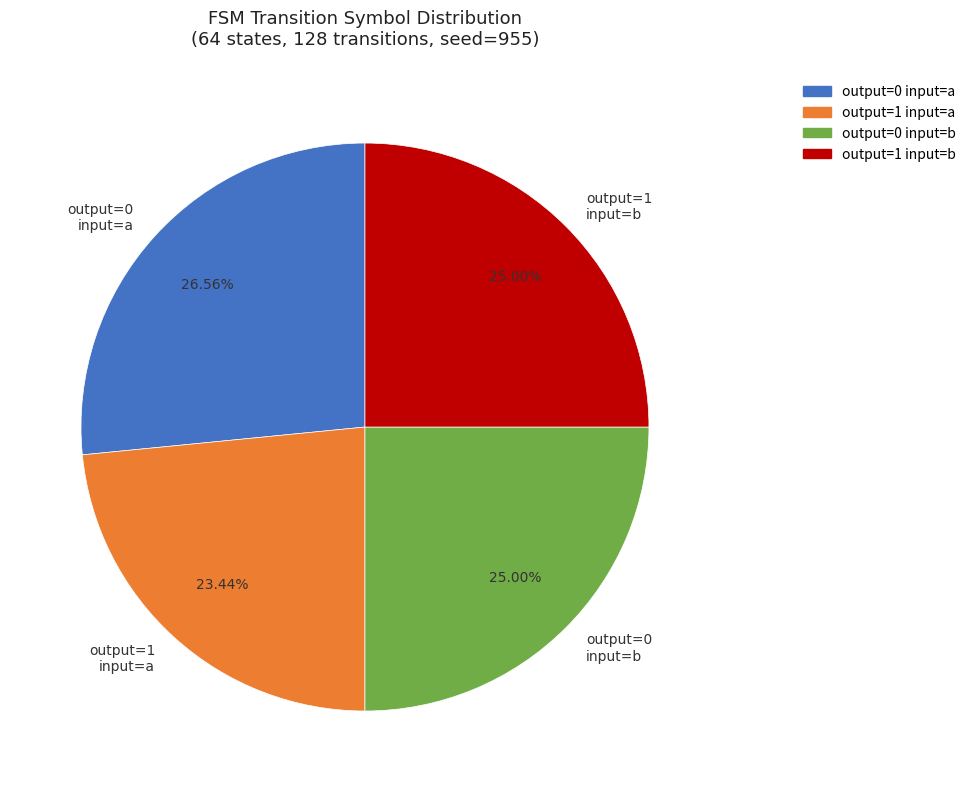

To the nearest percent, what is the difference between the largest and smallest slice percentages?

3%